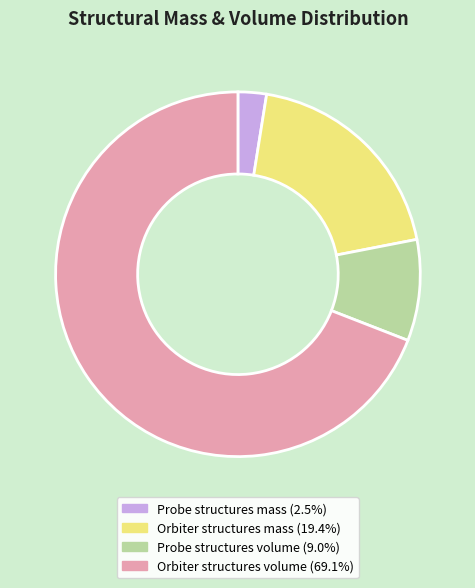

Does any single category account for the majority?

Yes